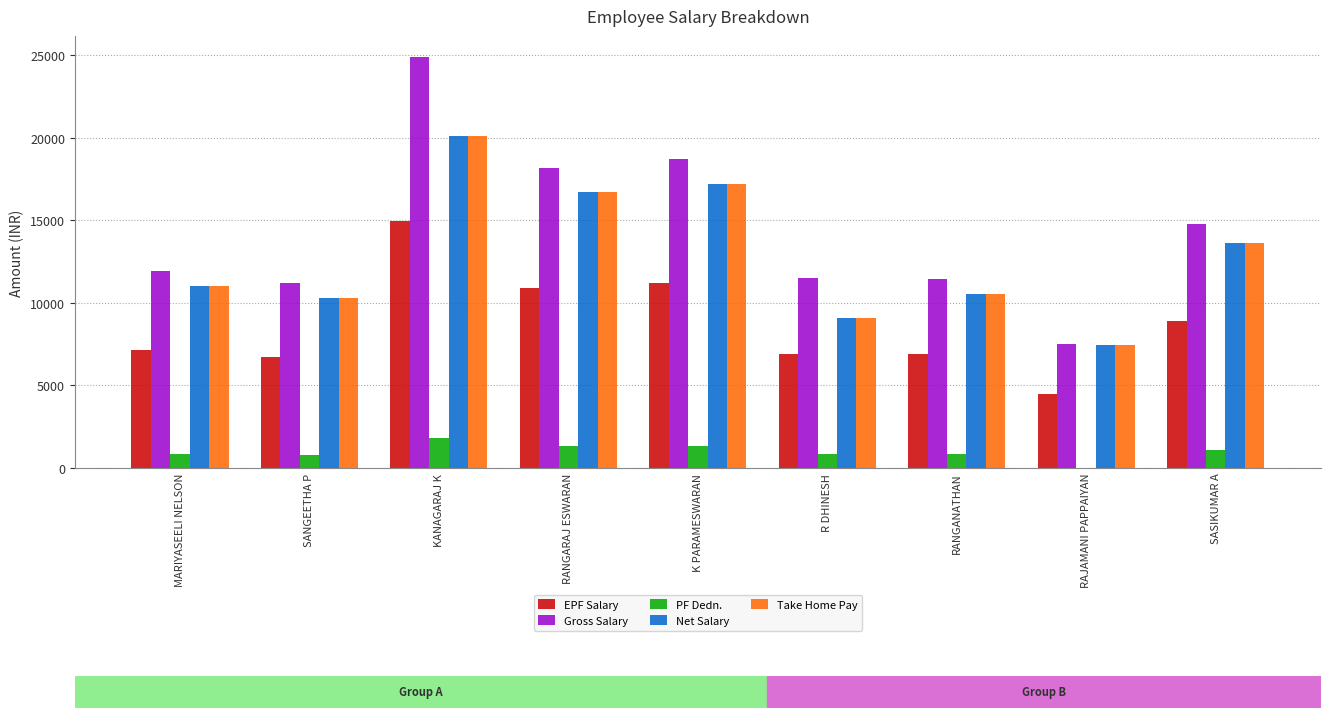

What is the sum of the Gross Salary values at K PARAMESWARAN and RANGANATHAN?

30169